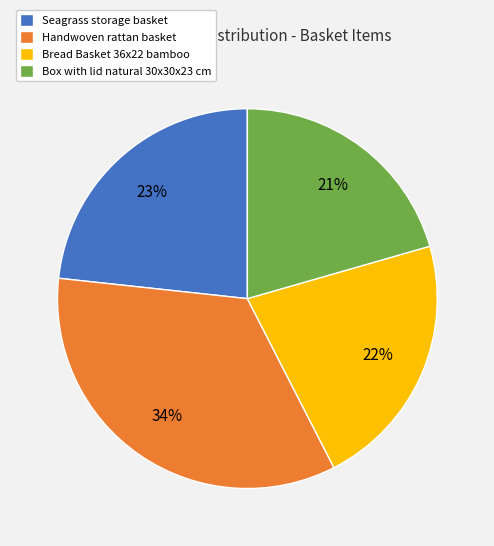

To the nearest percent, what portion does Seagrass storage basket represent?

23%